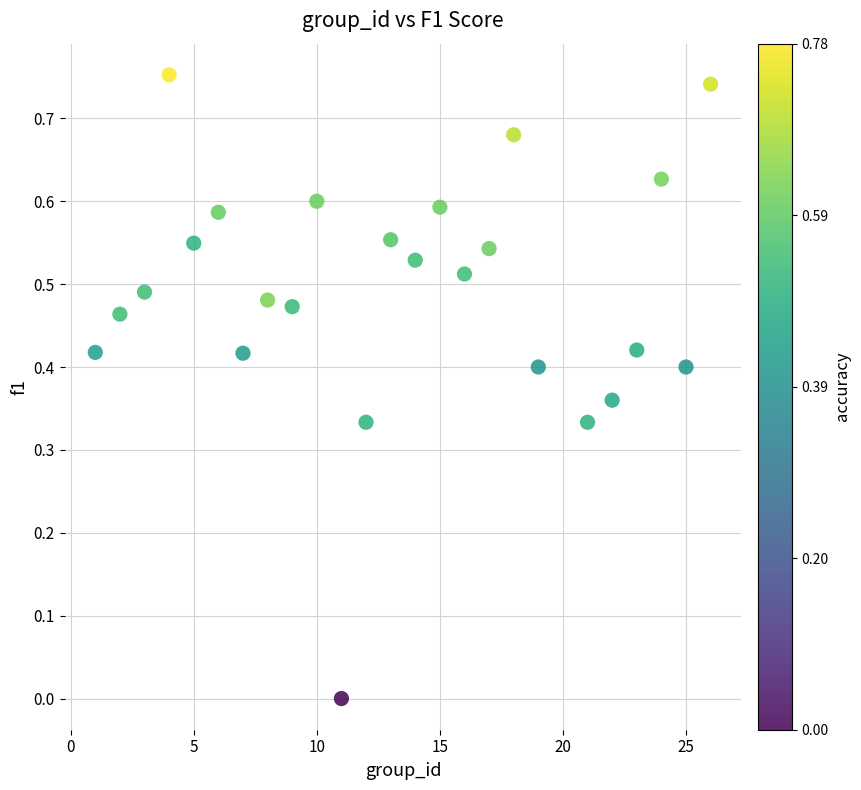

What is the range of X values (max minus min)?

25.0